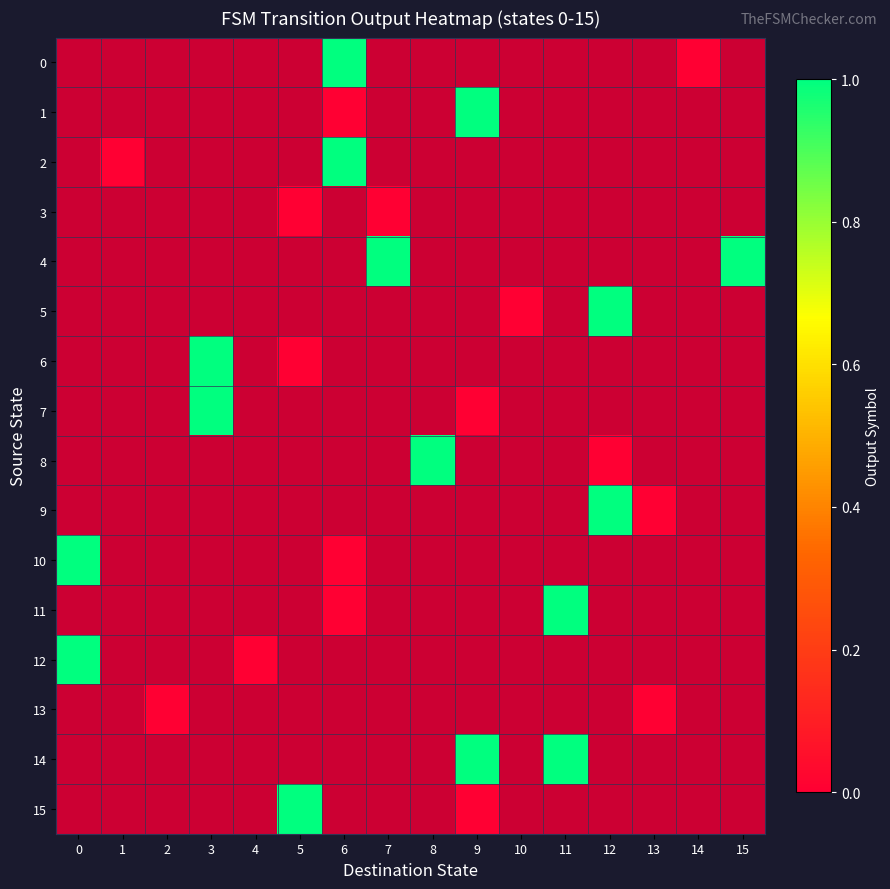

How many distinct data groups are displayed?

16